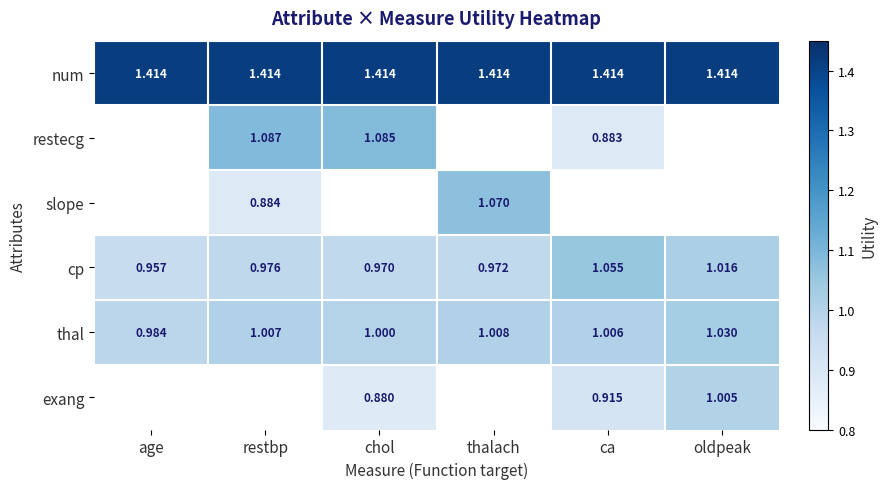

The value of num at ca is 0.4. True or false?

False